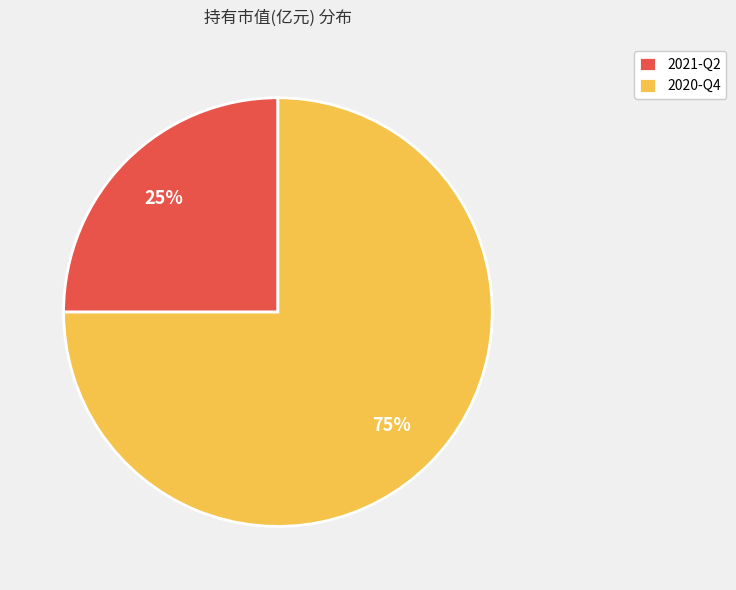

Which category has the biggest portion of the pie?

2020-Q4